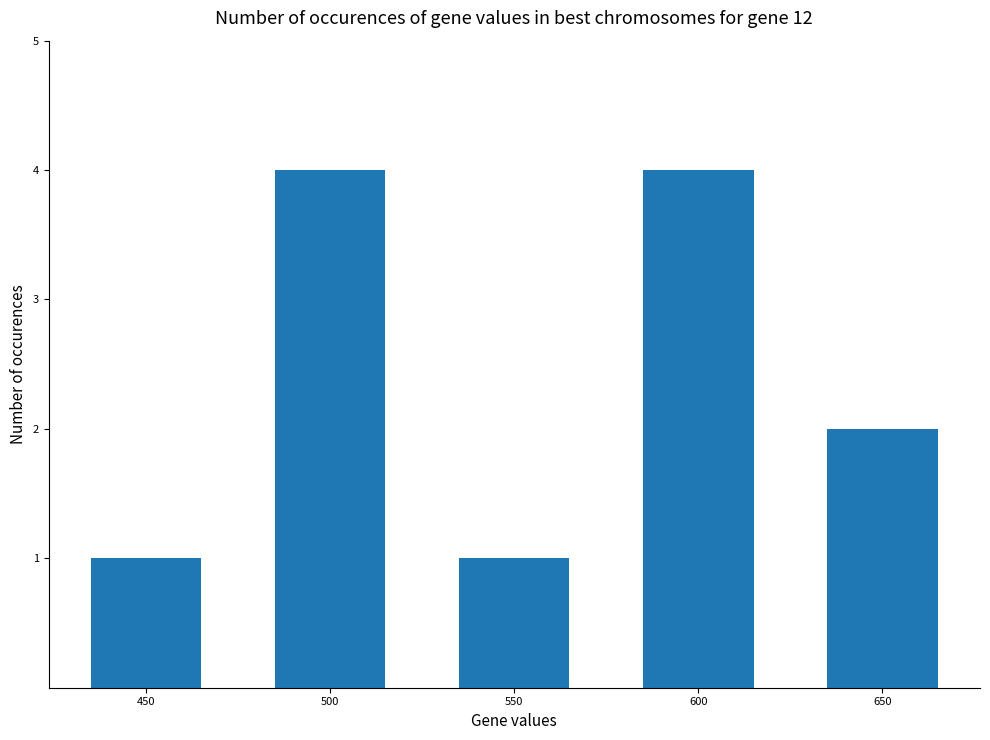

What is the sum of all values?

12